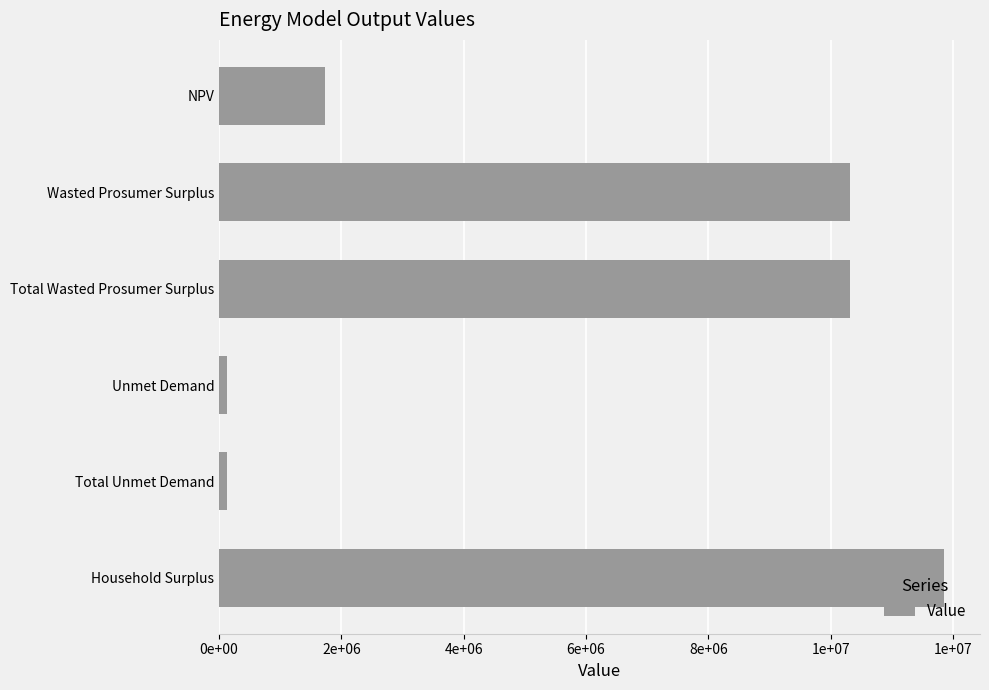

Are the bars horizontal?

Yes